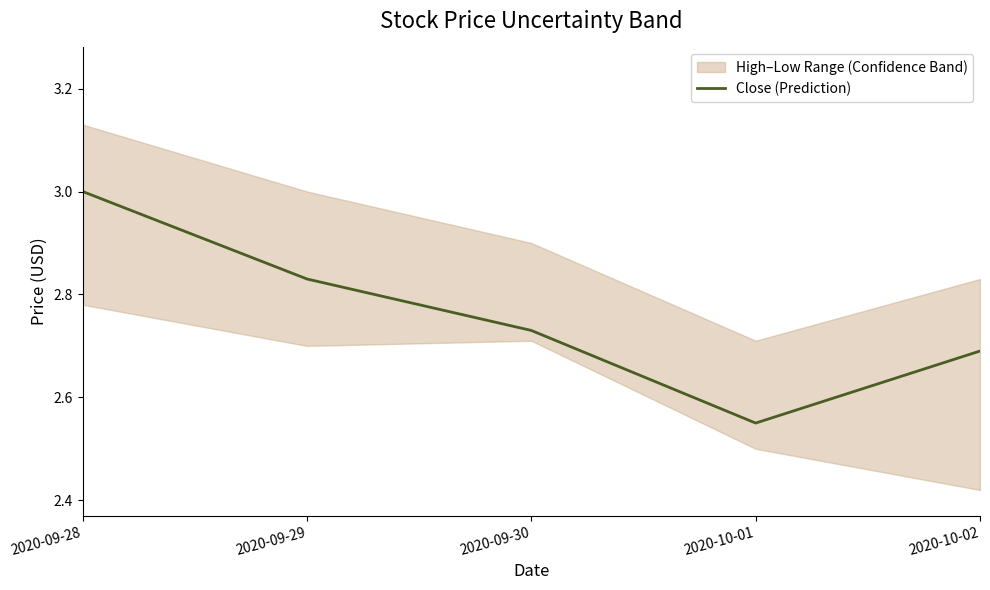

Reading right to left, transcribe all the data shown in this chart.

2020-10-02=2.7	2020-10-01=2.5	2020-09-30=2.7	2020-09-29=2.8	2020-09-28=3.0